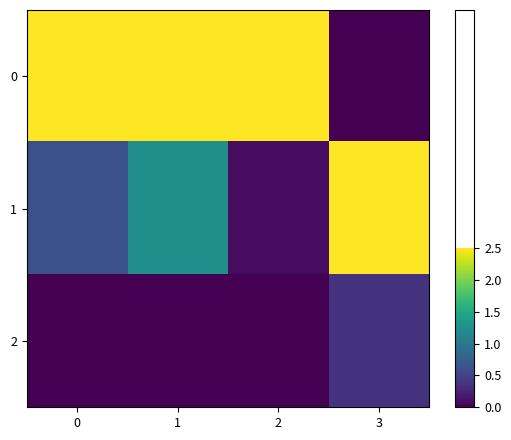

Rank the series by their average value, from highest to lowest.

0, 1, 2